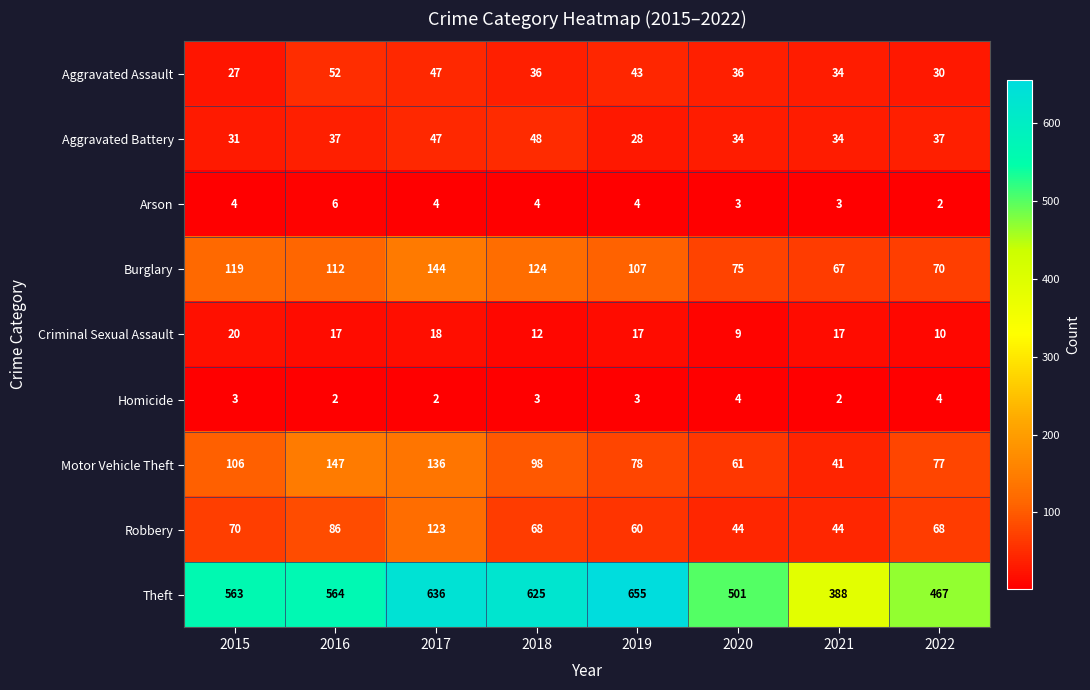

What is the minimum value for Aggravated Battery?

28